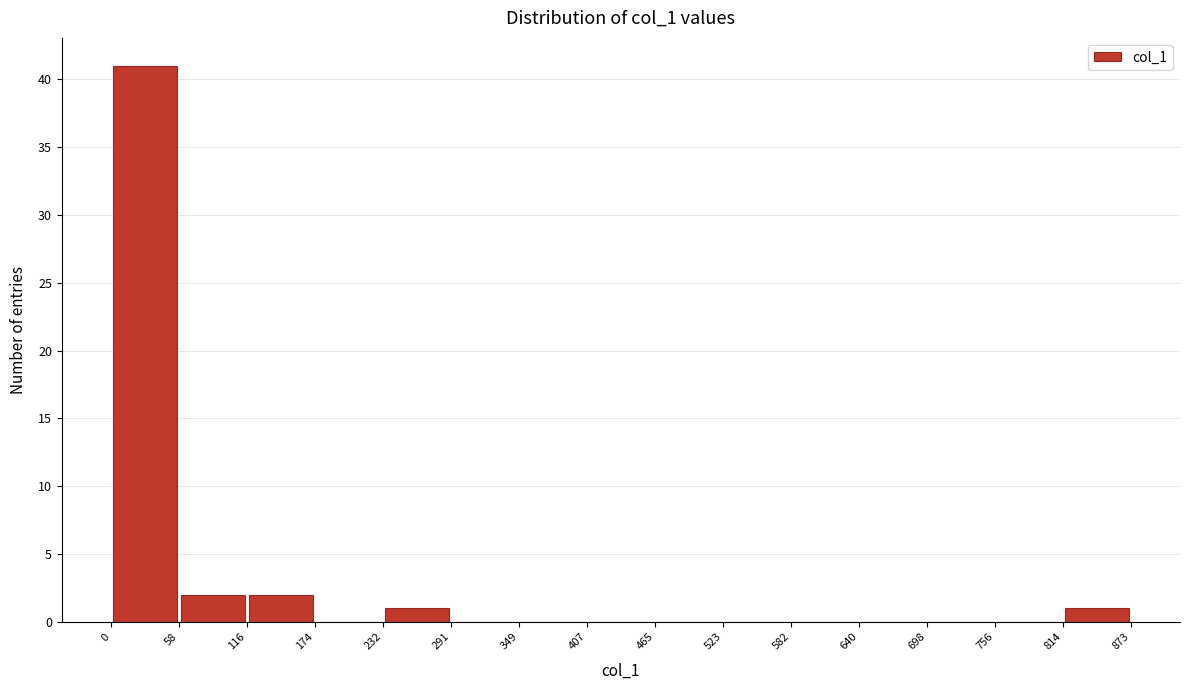

What is the height of the bar covering 58 to 116 on the x-axis? The values are not printed on the chart, so give them approximately, as read against the axis.

2